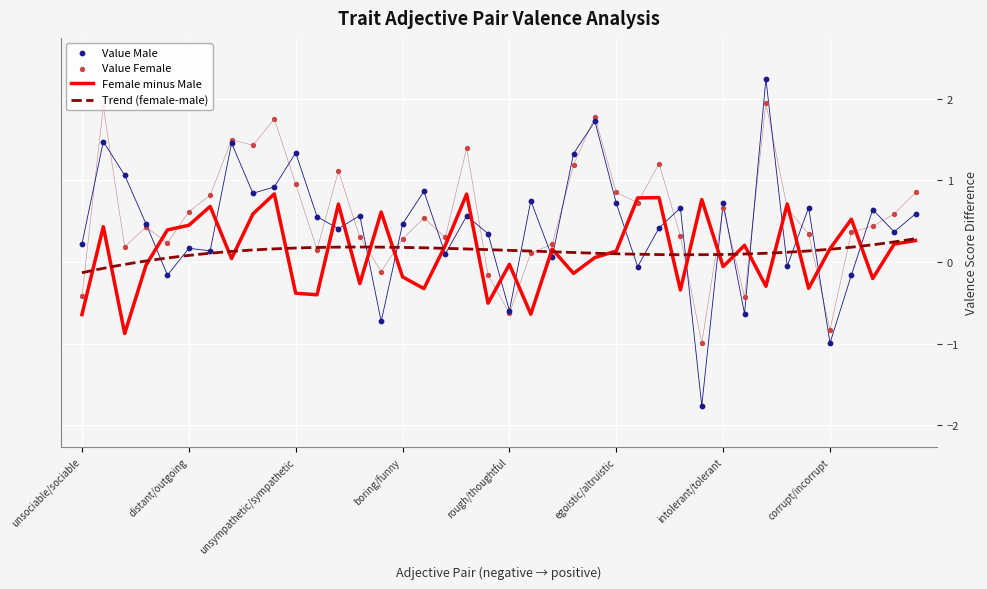

Which series has the largest total across all categories?

Value_Female